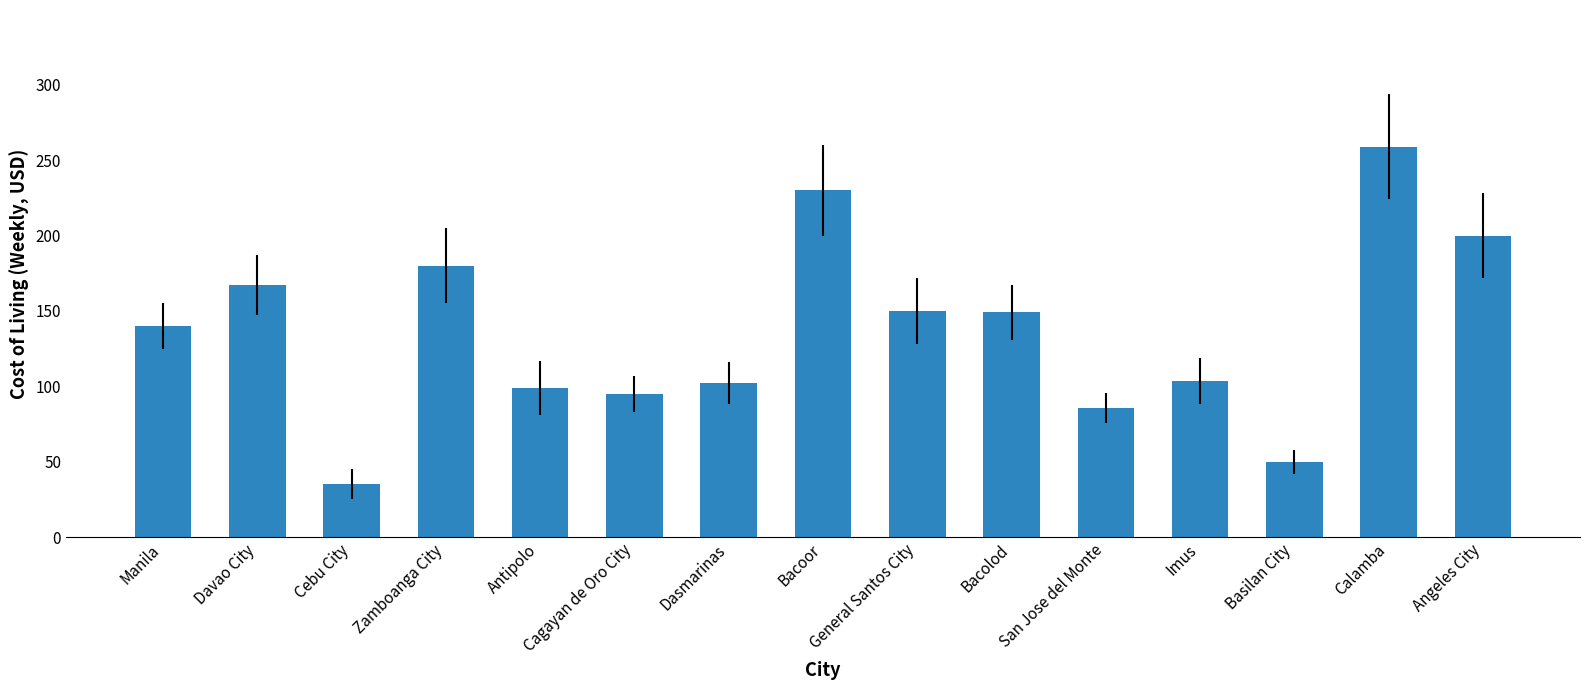

Which category has the lowest value across all series?

Cebu City